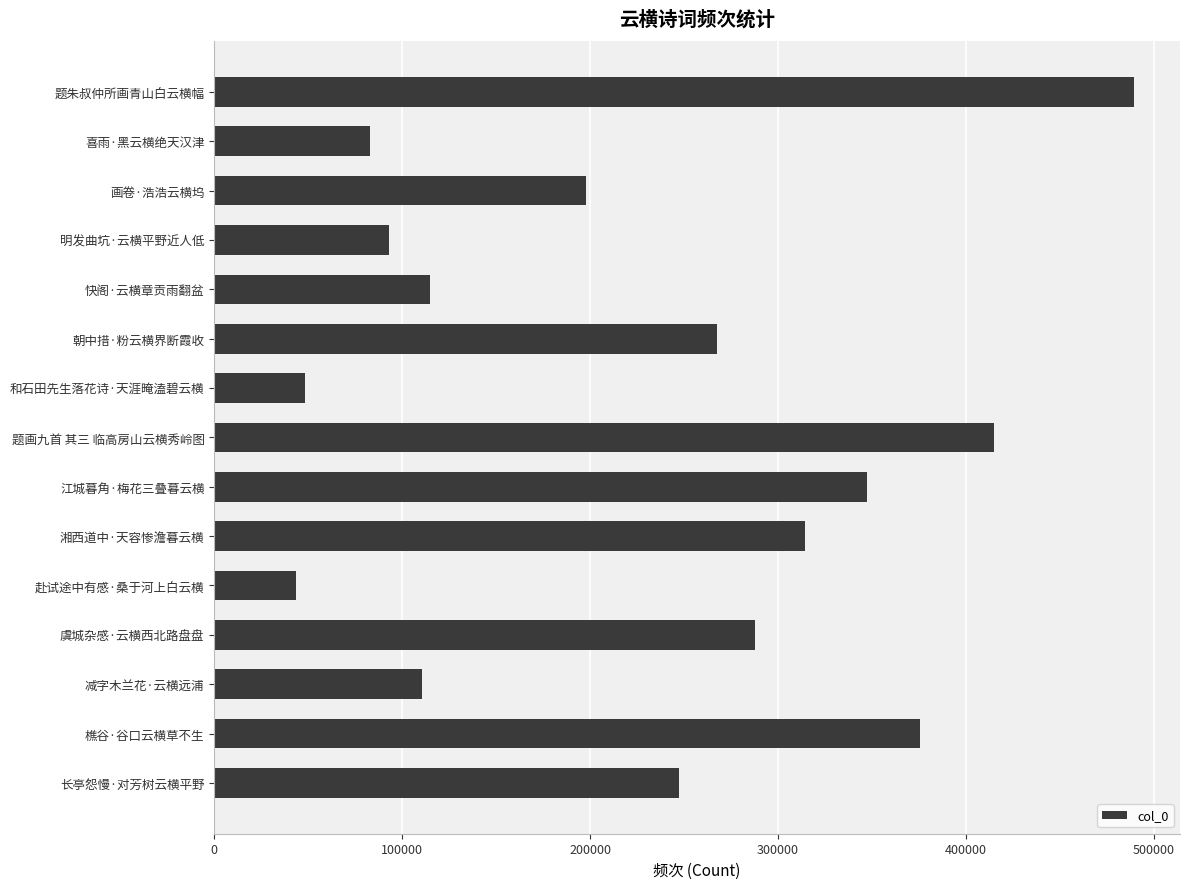

What is the change in value from 喜雨·黑云横绝天汉津 to 题画九首 其三 临高房山云横秀岭图?

+332079